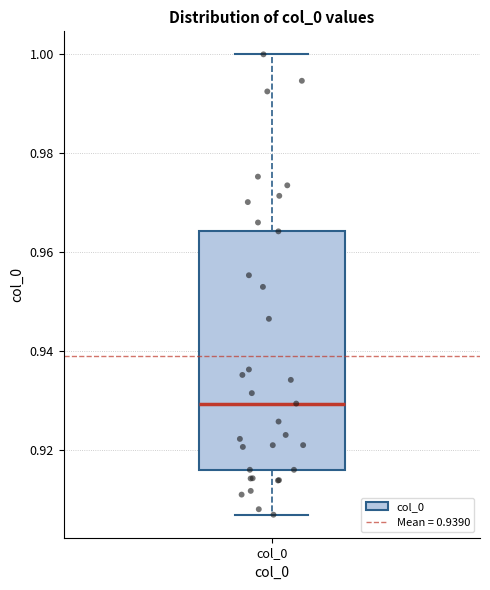

Read this box plot against the y-axis: the position of the median line, the range covered by the box, and the ends of both whiskers. The values are not printed on the chart, so give them approximately, as read against the axis.

median 0.930, box 0.916 to 0.964, whiskers 0.906 to 1.000